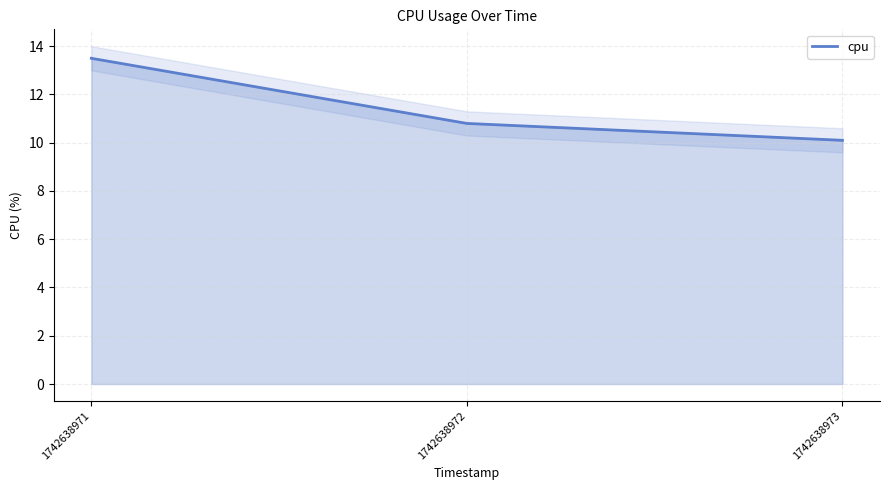

Reading left to right, extract all data points from this chart.

13.5	10.8	10.1